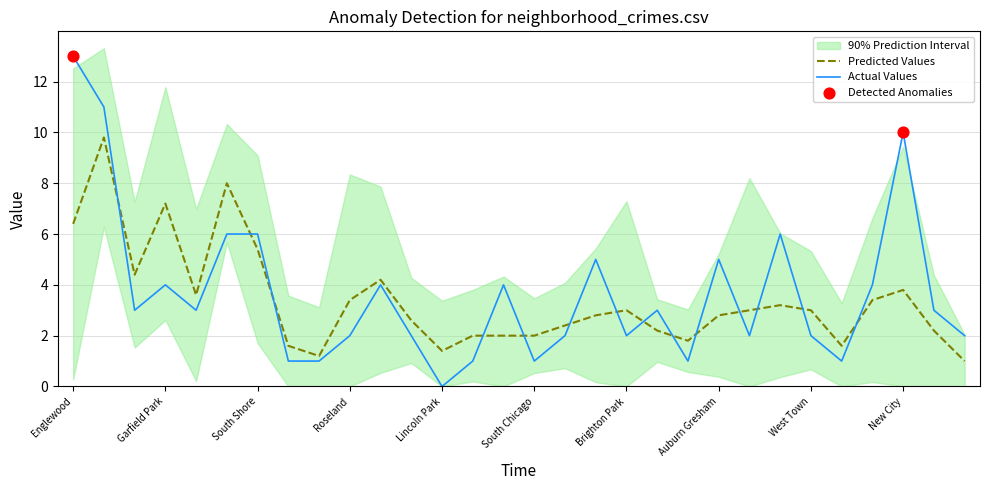

At how many categories does at least one series exceed 4?

17